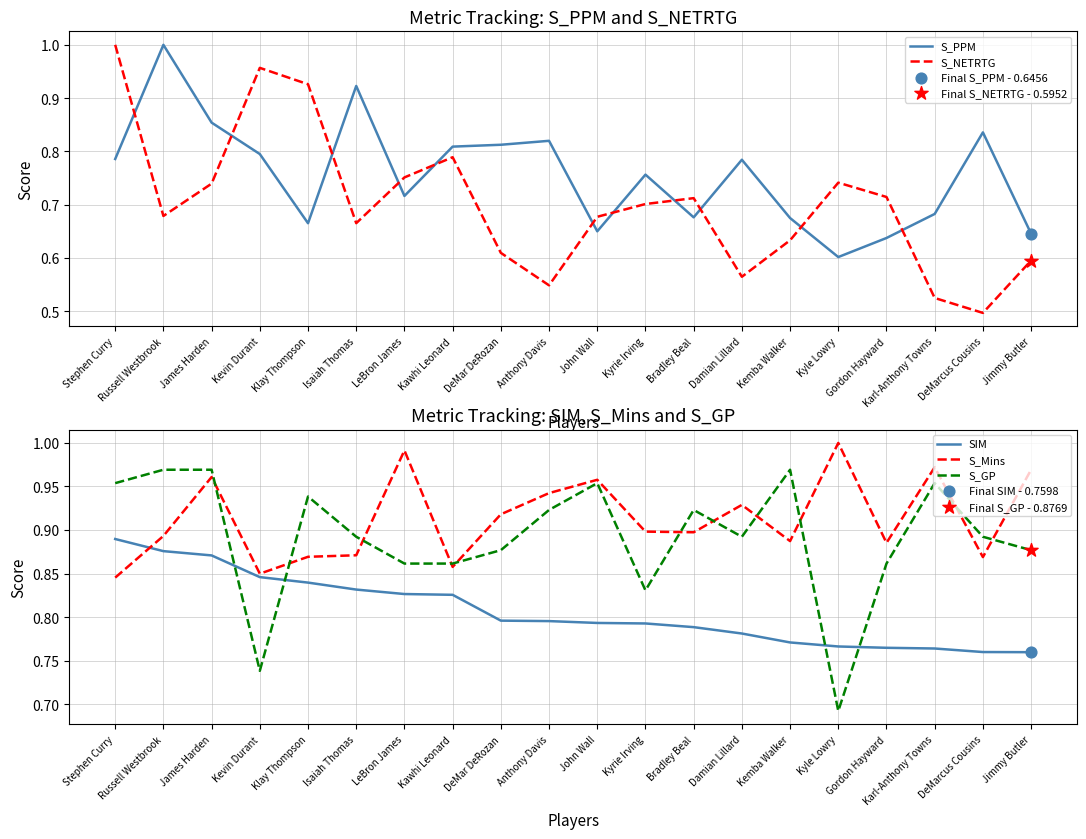

Which series has the largest total across all categories?

S_Mins